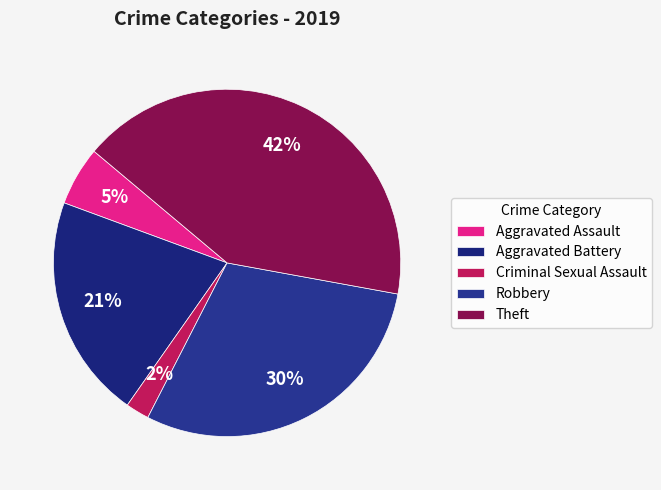

Do Aggravated Battery and Criminal Sexual Assault together represent more than half of the pie?

No